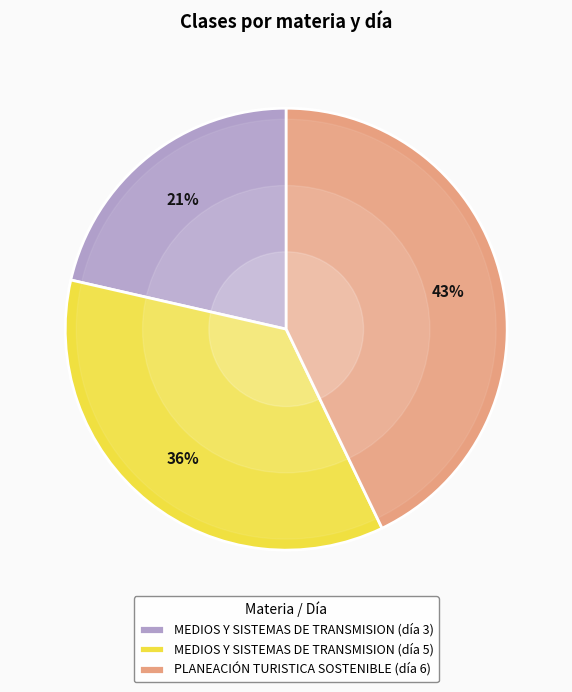

Does MEDIOS Y SISTEMAS DE TRANSMISION (día 5) represent more than half of the total?

No